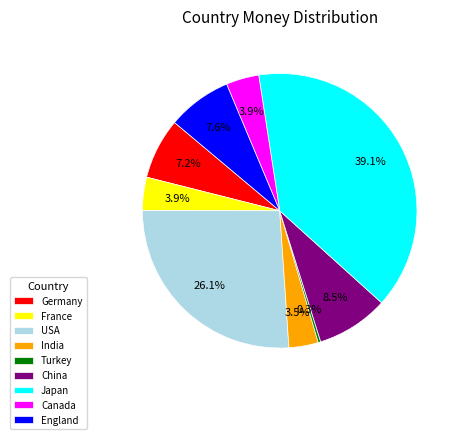

What is the ratio of the value at USA to the value at France?

6.7